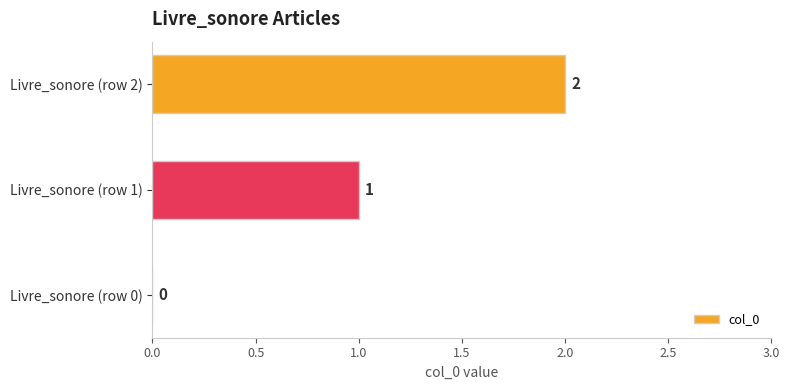

What is the sum of all values?

3